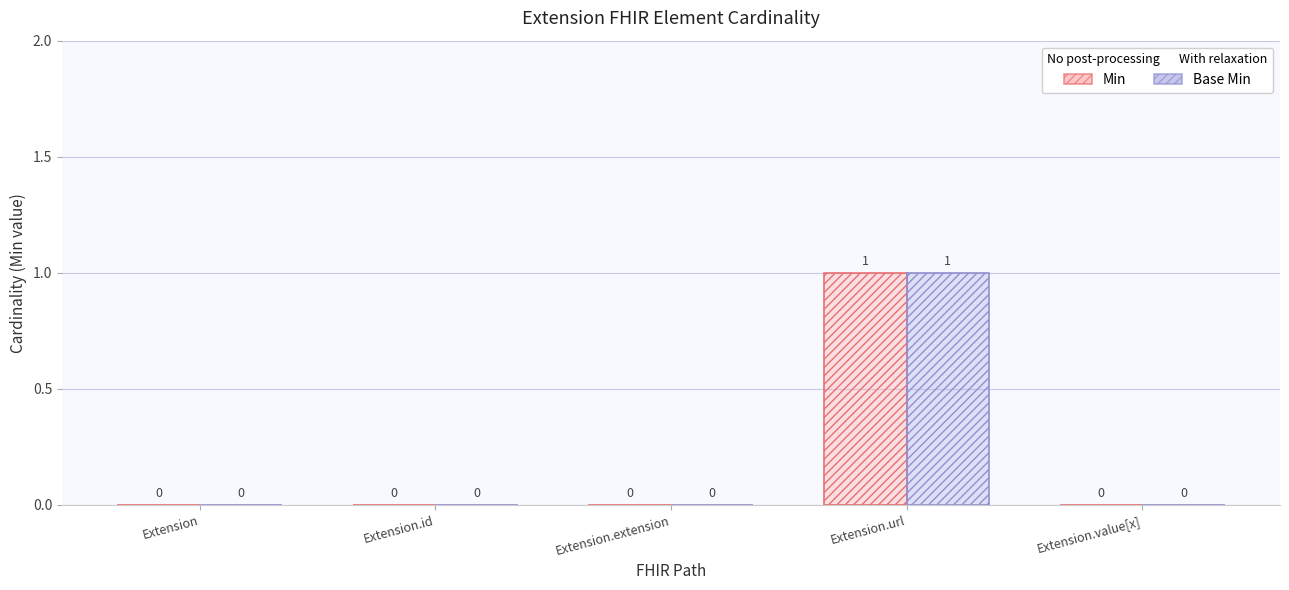

Which has a higher value, Extension.url or Extension.id?

Extension.url